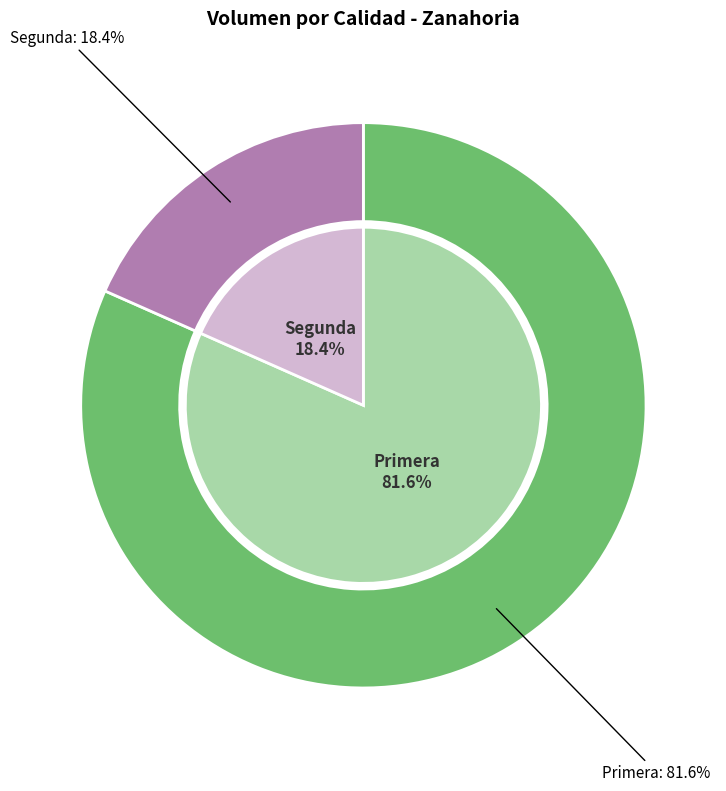

Does Primera account for over 50% of the chart?

Yes